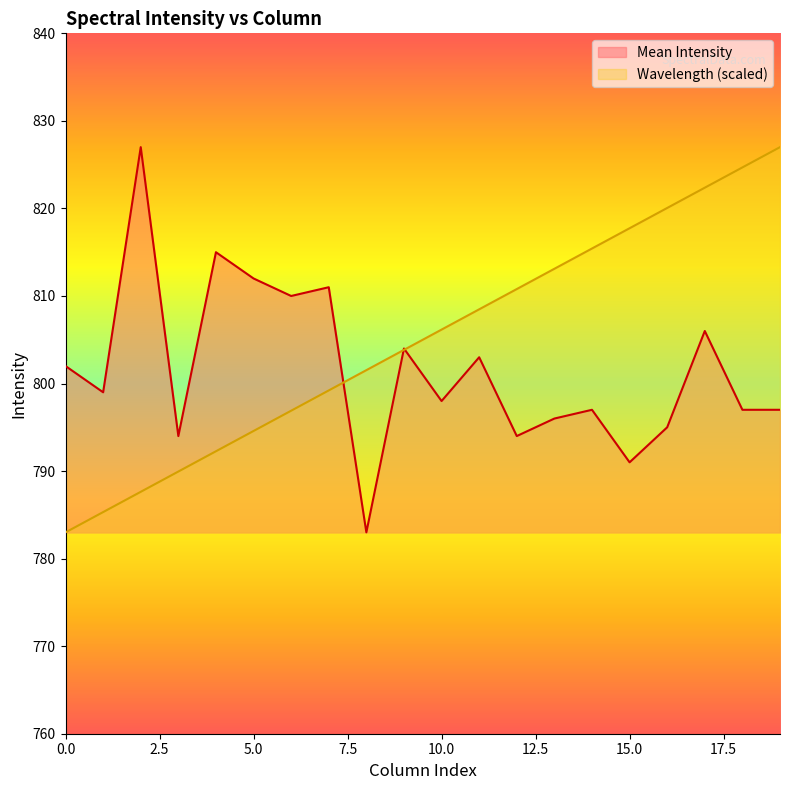

What is the difference between the maximum and minimum values in the Mean Intensity series?

44.0